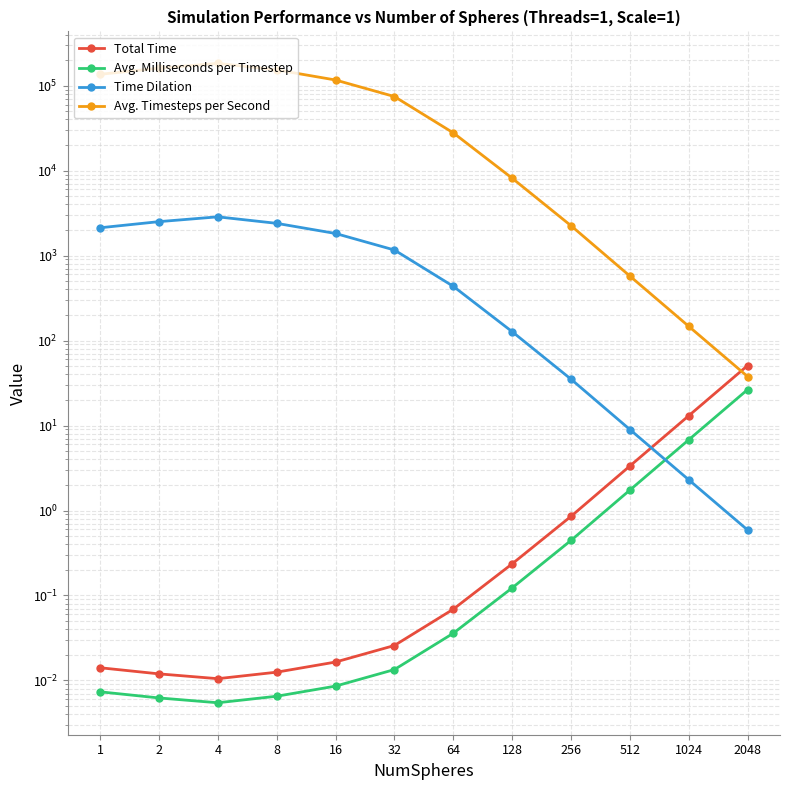

At 1024, list the series in order from largest to smallest.

Avg. Timesteps per Second, Total Time, Avg. Milliseconds per Timestep, Time Dilation